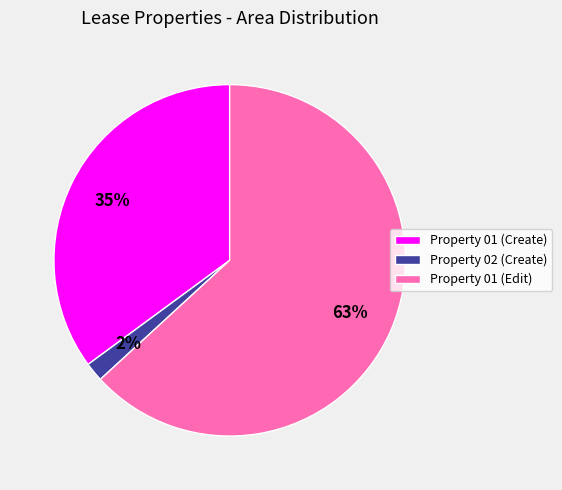

Which has a higher value, Property 01 (Edit) or Property 01 (Create)?

Property 01 (Edit)